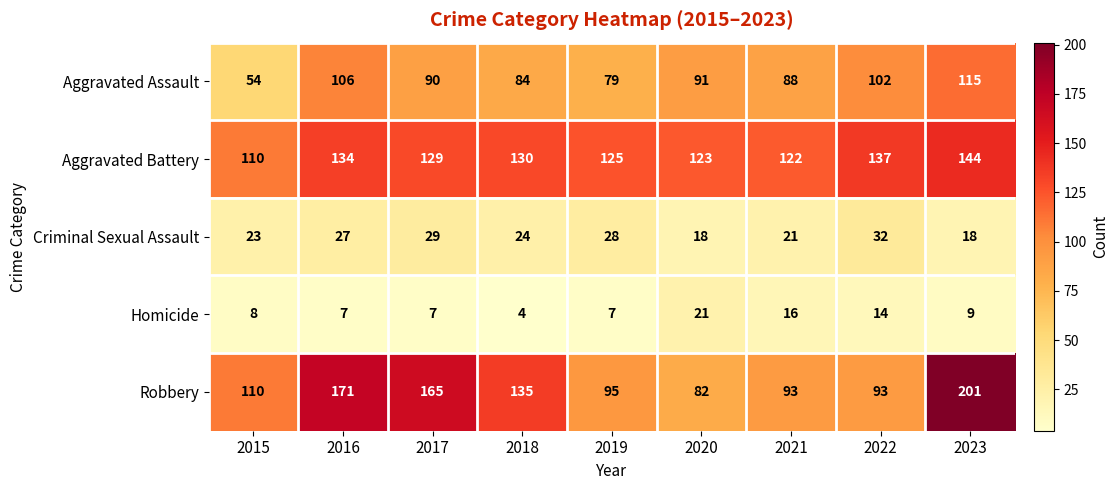

Is it true that Aggravated Battery equals 71 at 2020?

False